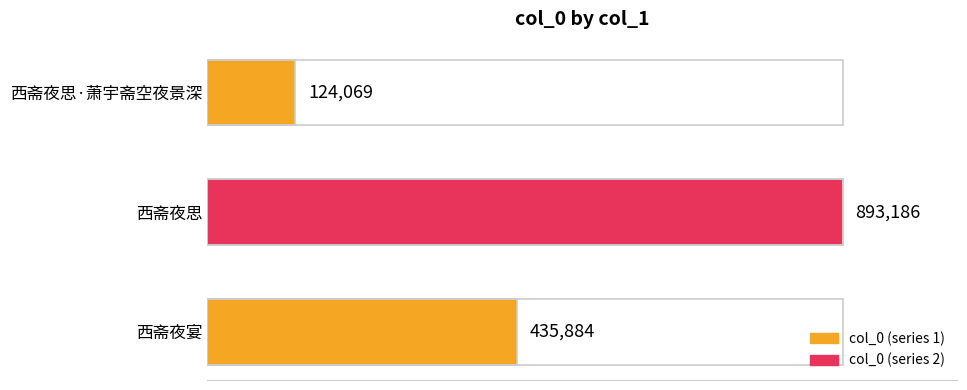

Are the bars horizontal?

Yes